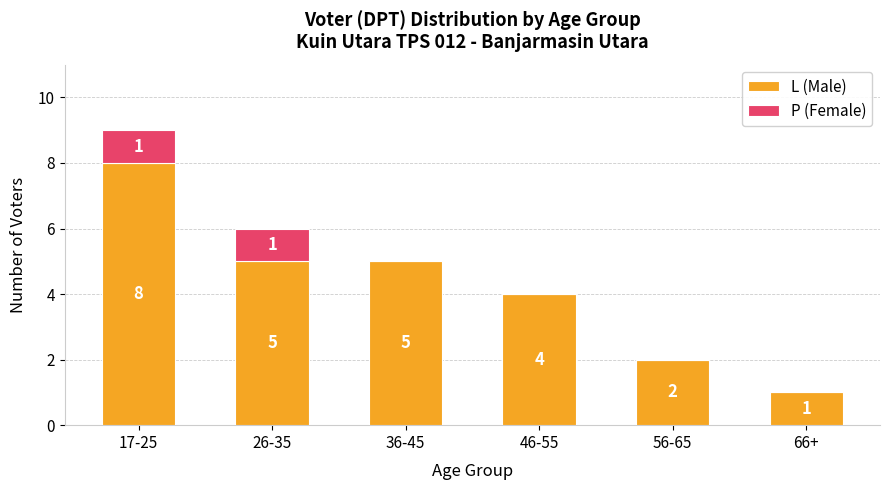

What is the total value across all series at 17-25?

9